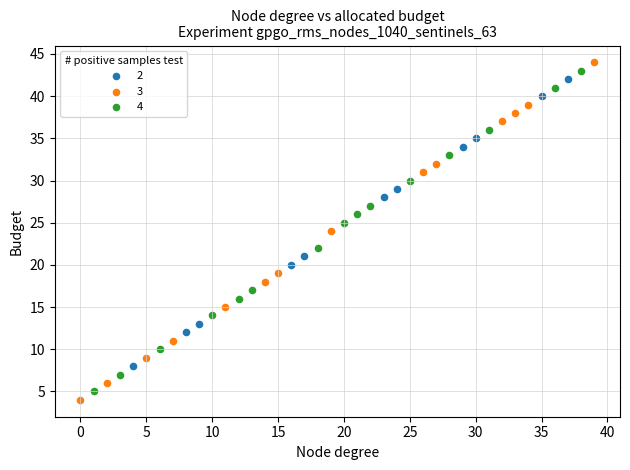

Which series has the widest spread of Y values?

3